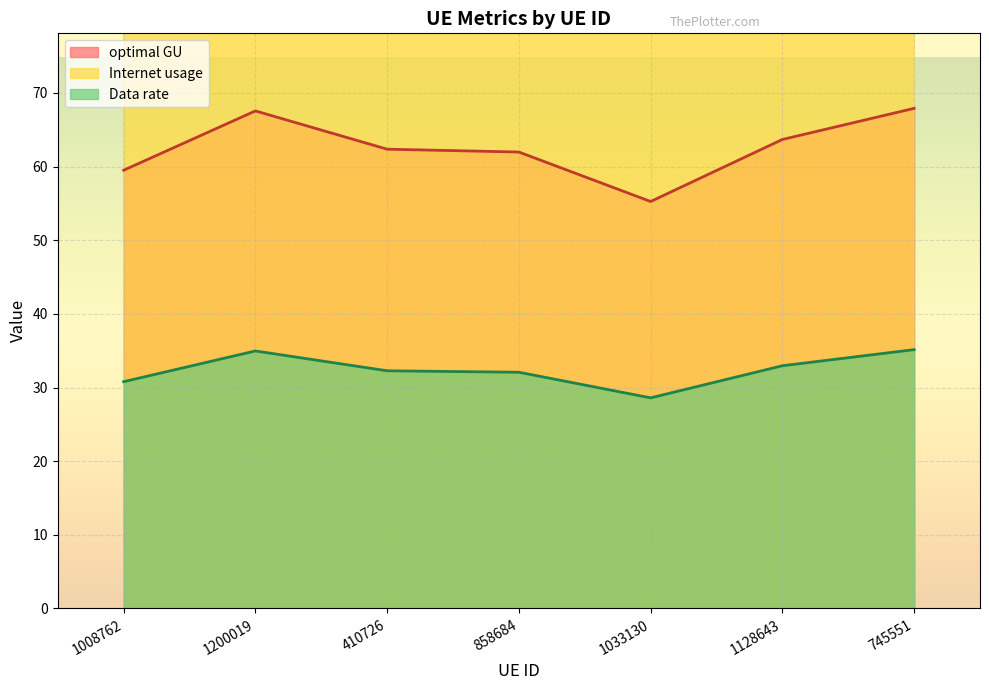

What position from the right is 1008762?

7